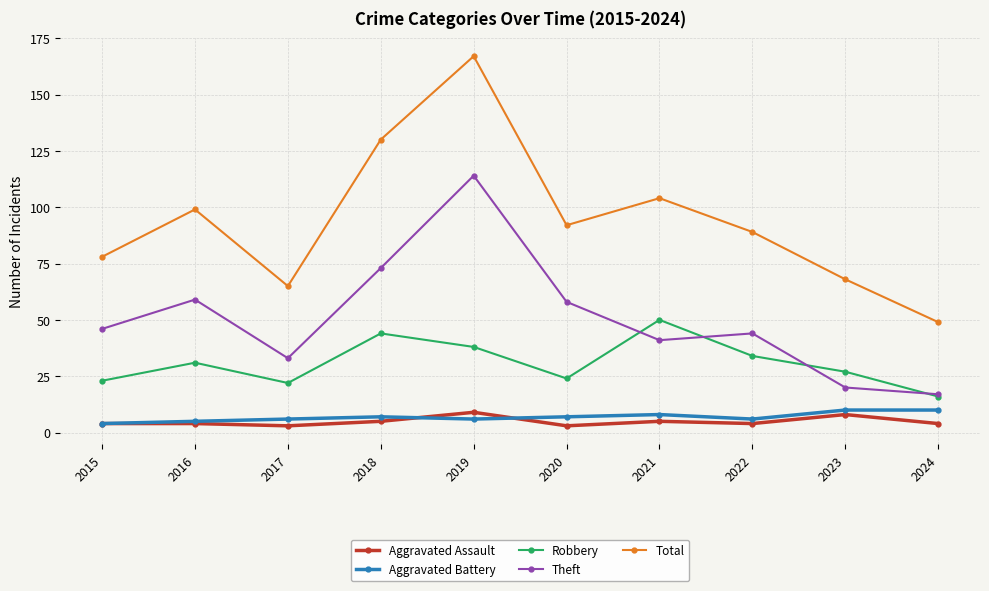

At which category does the chart reach its peak across all series?

2019